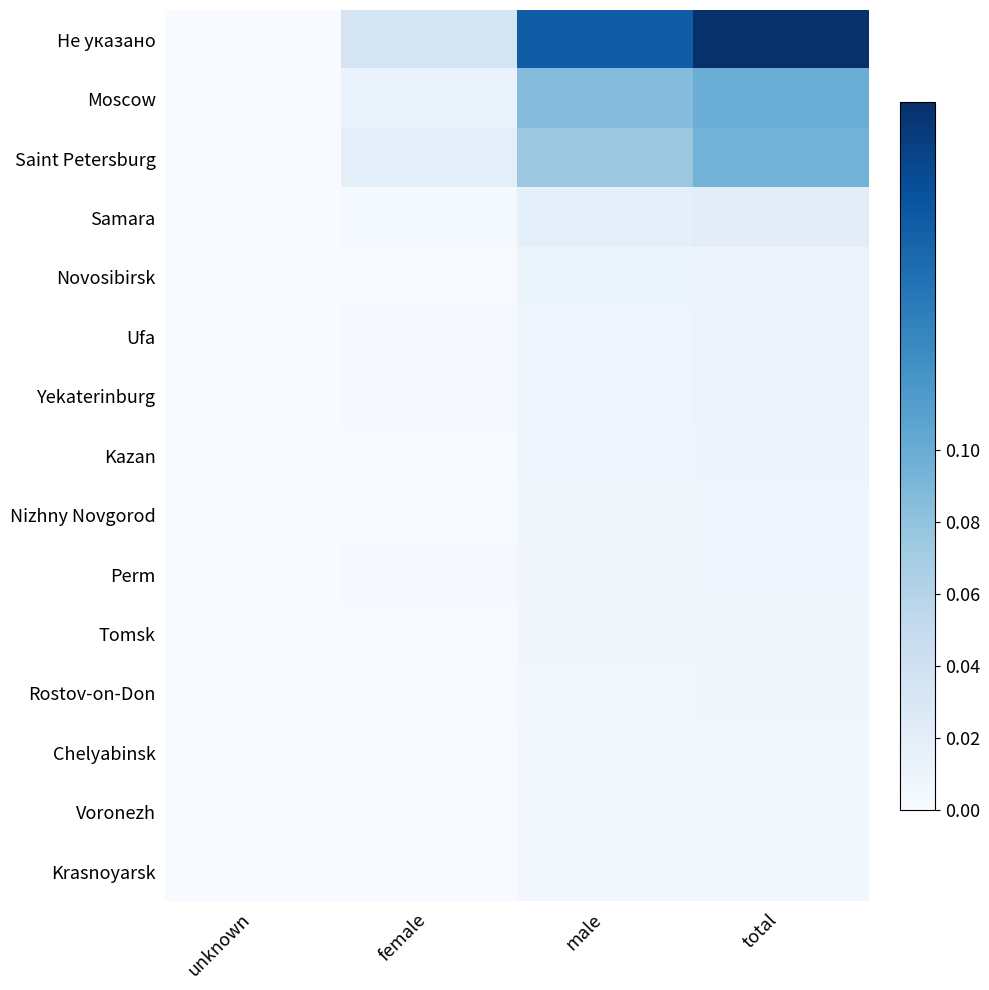

What is the maximum value shown in the chart?

0.2